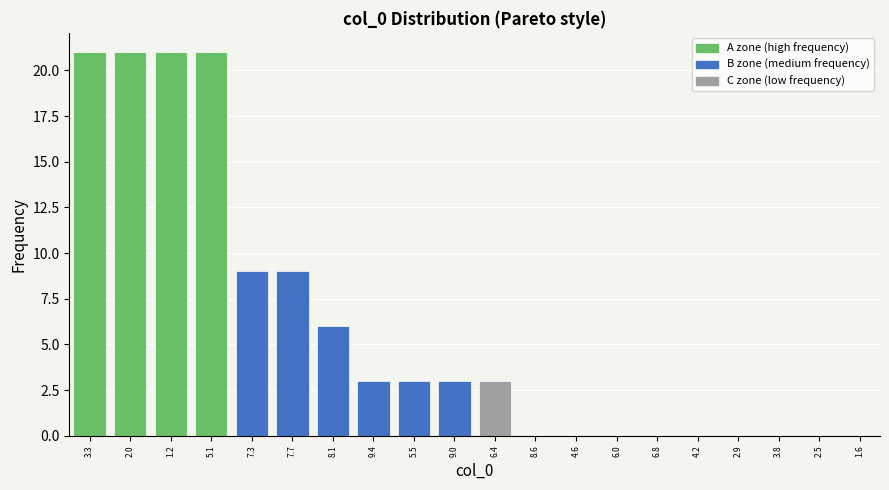

Reading left to right, what are all the values shown in this chart?

3.3=21	2.0=21	1.2=21	5.1=21	7.3=9	7.7=9	8.1=6	9.4=3	5.5=3	9.0=3	6.4=3	8.6=0	4.6=0	6.0=0	6.8=0	4.2=0	2.9=0	3.8=0	2.5=0	1.6=0